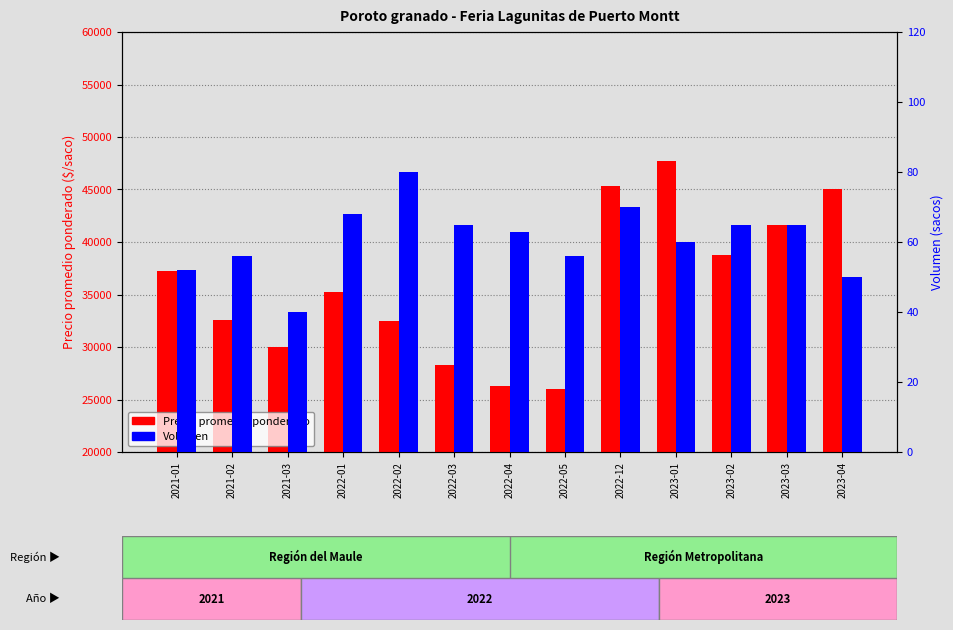

Is it true that Precio promedio ponderado equals 26730 at 2023-01?

False